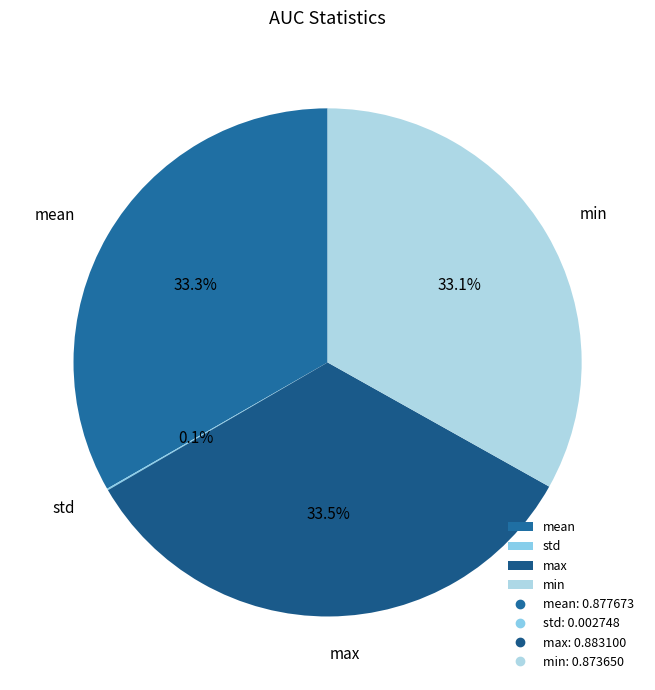

What percentage is NOT represented by mean?

66.7%